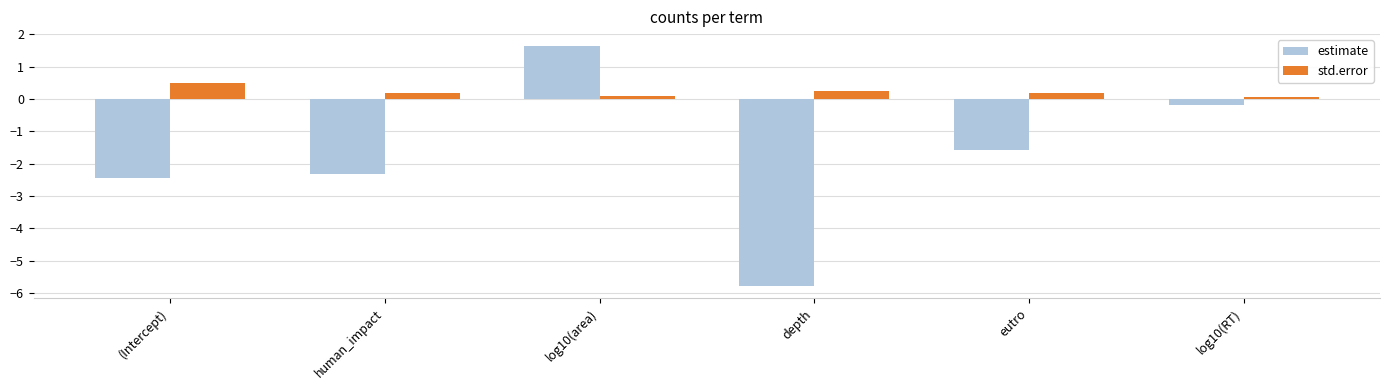

At which category is the sum across all series the highest?

log10(area)